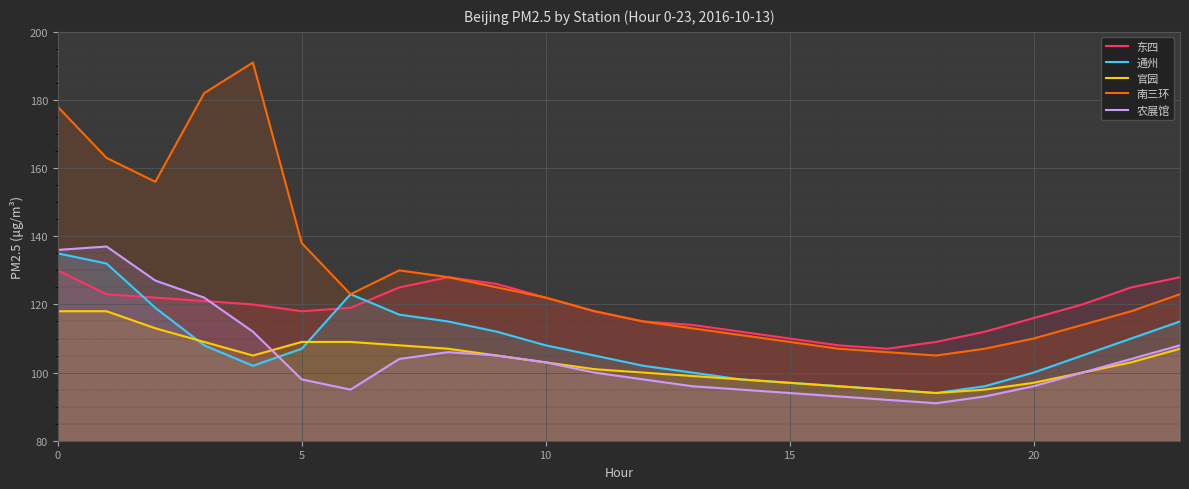

How many distinct data groups are displayed?

5